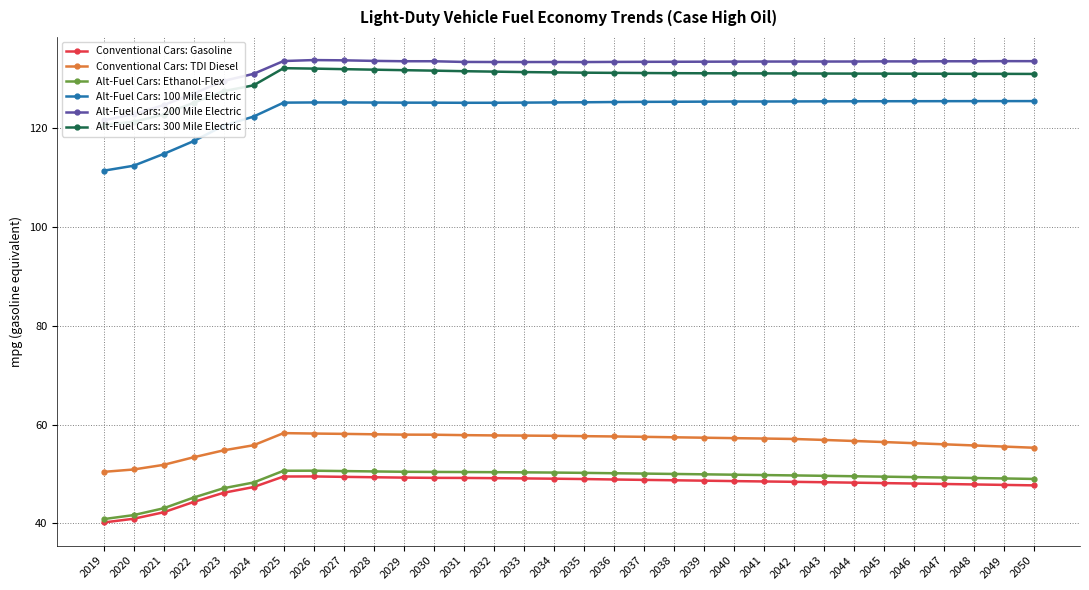

What is the value of the Alt-Fuel Cars: 100 Mile Electric point at the 24th from the left?

125.5